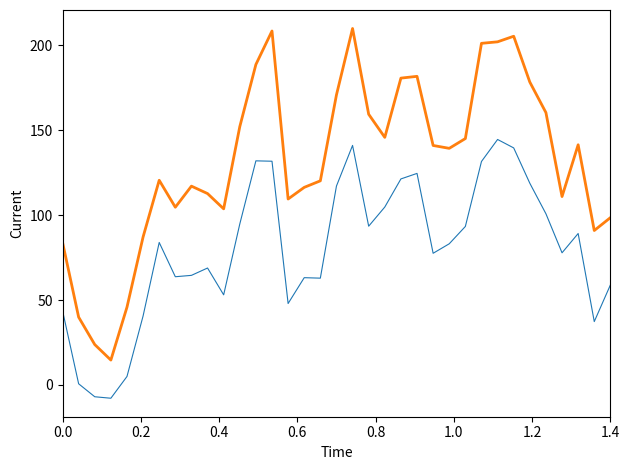

What is the smallest value displayed?

-7.8